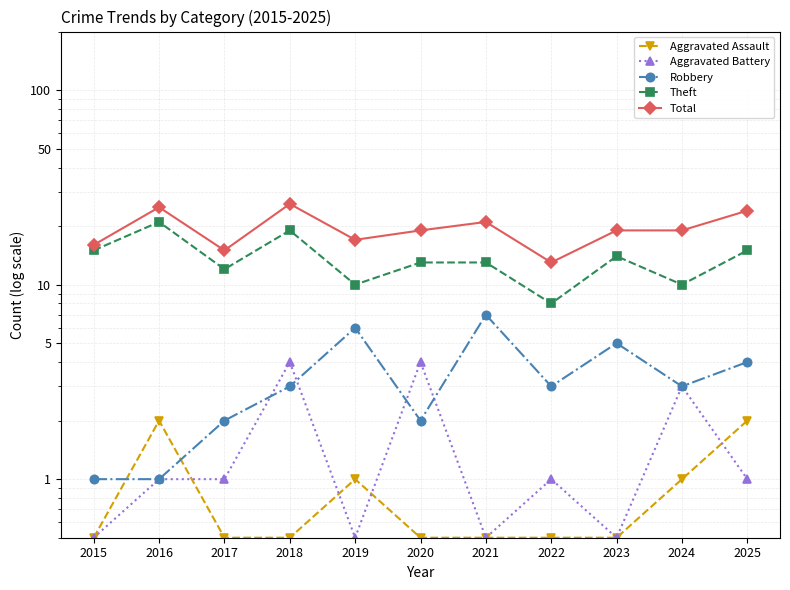

What is the difference between the second highest and second lowest values in the Aggravated Assault series?

1.5